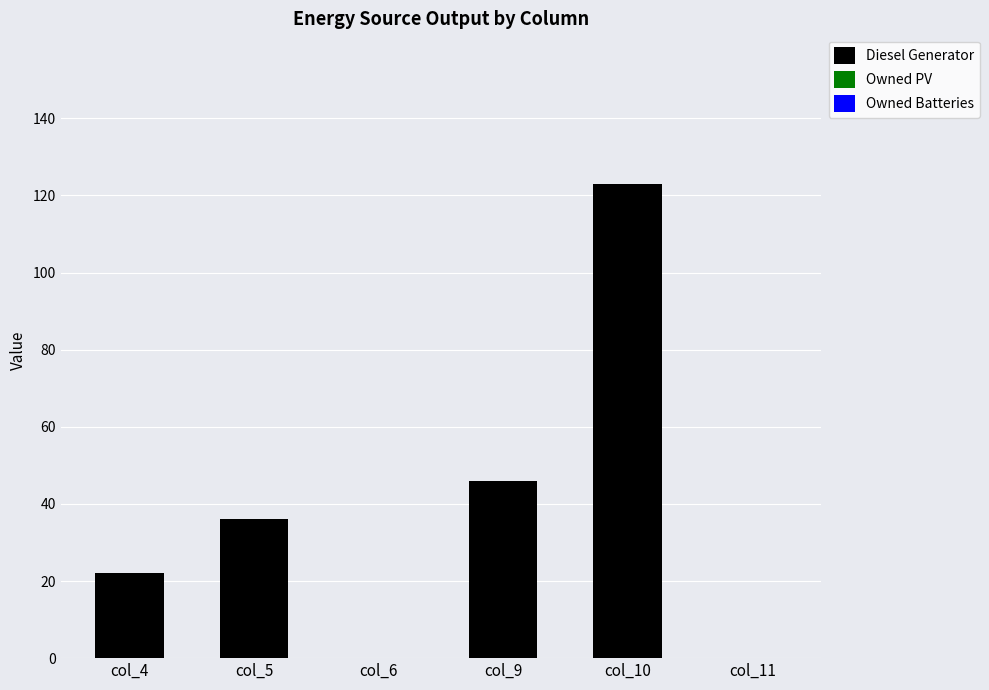

Reading left to right, extract all data points from this chart.

col_4=22	col_5=36	col_6=0	col_9=46	col_10=123	col_11=0